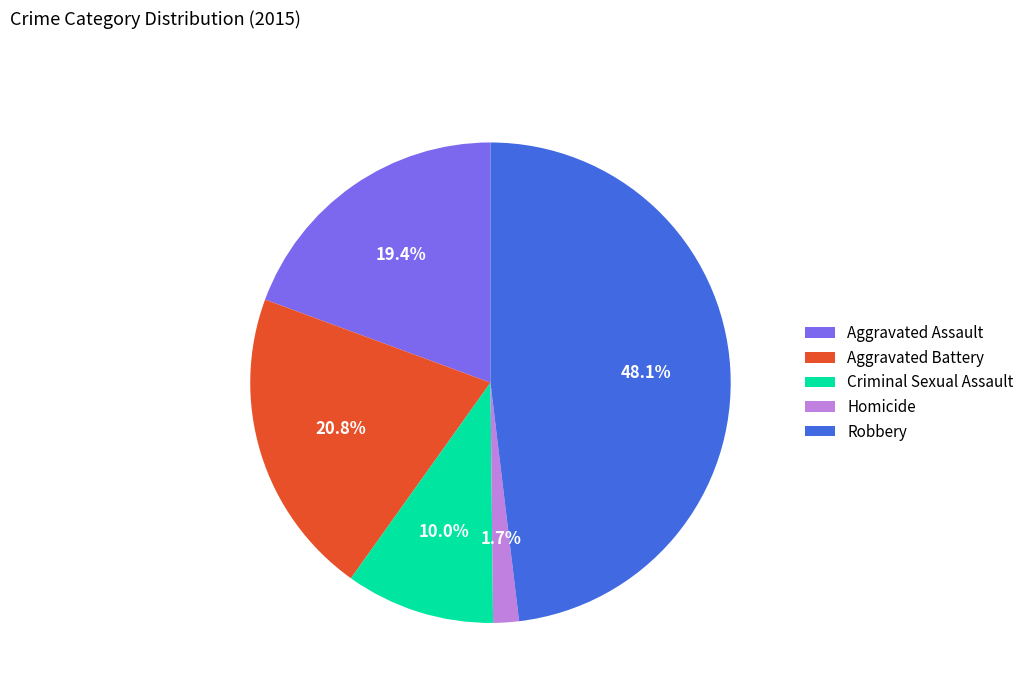

Does Criminal Sexual Assault account for over 50% of the chart?

No